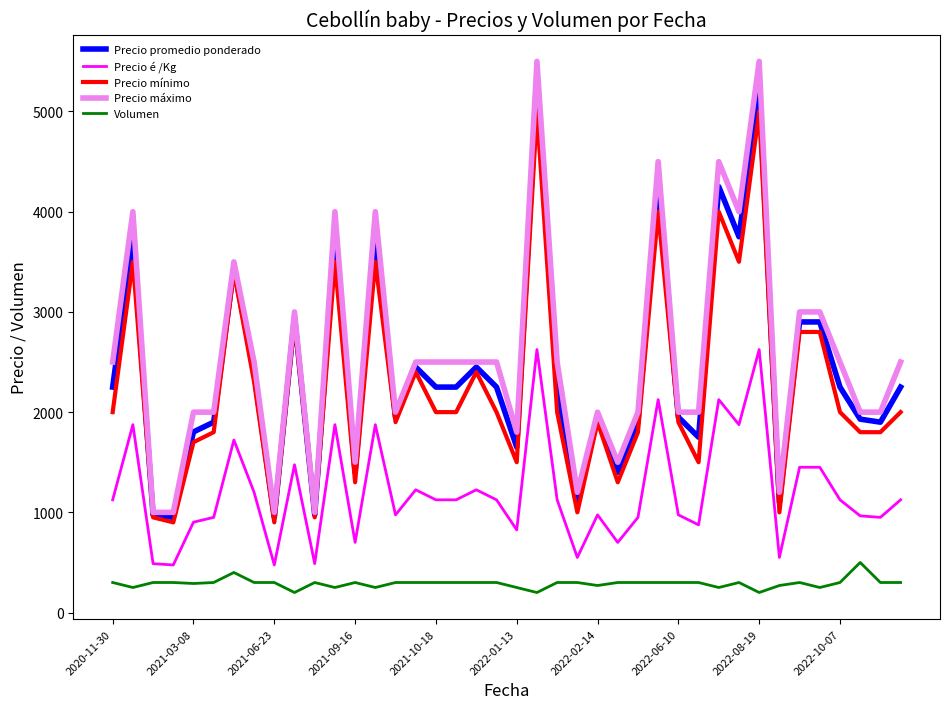

Rank the series by their maximum value, from lowest to highest.

Volumen, Precio é /Kg, Precio mínimo, Precio promedio ponderado, Precio máximo